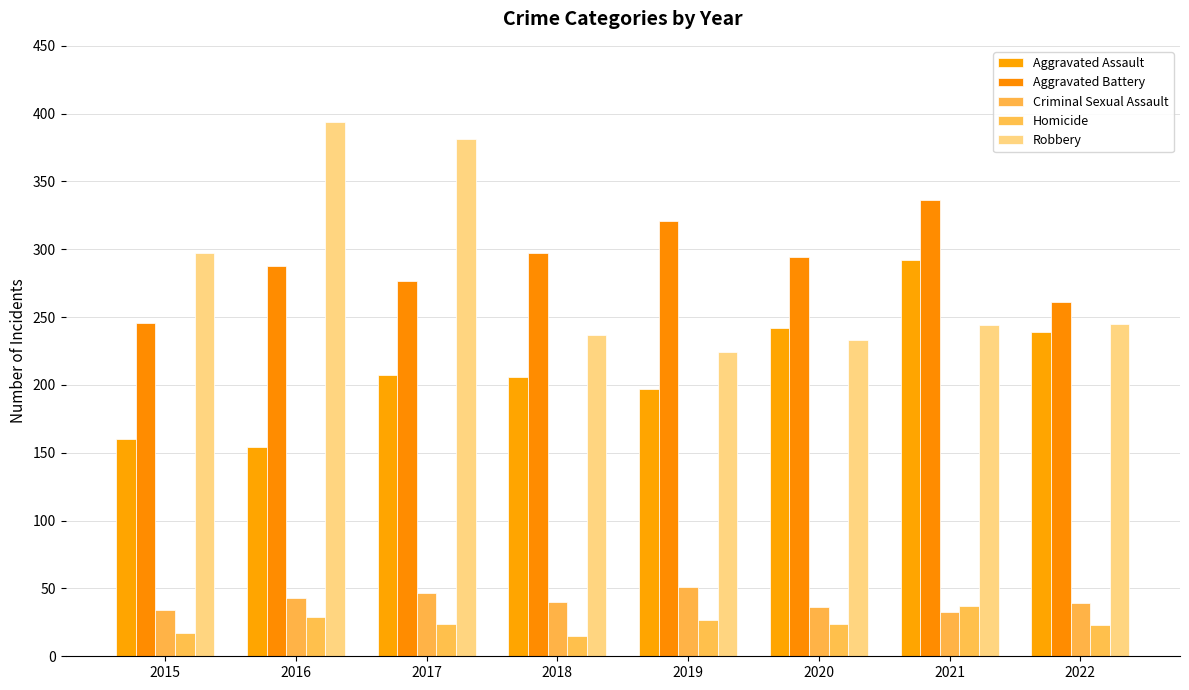

What is the sum of the Homicide values at 2018 and 2016?

44